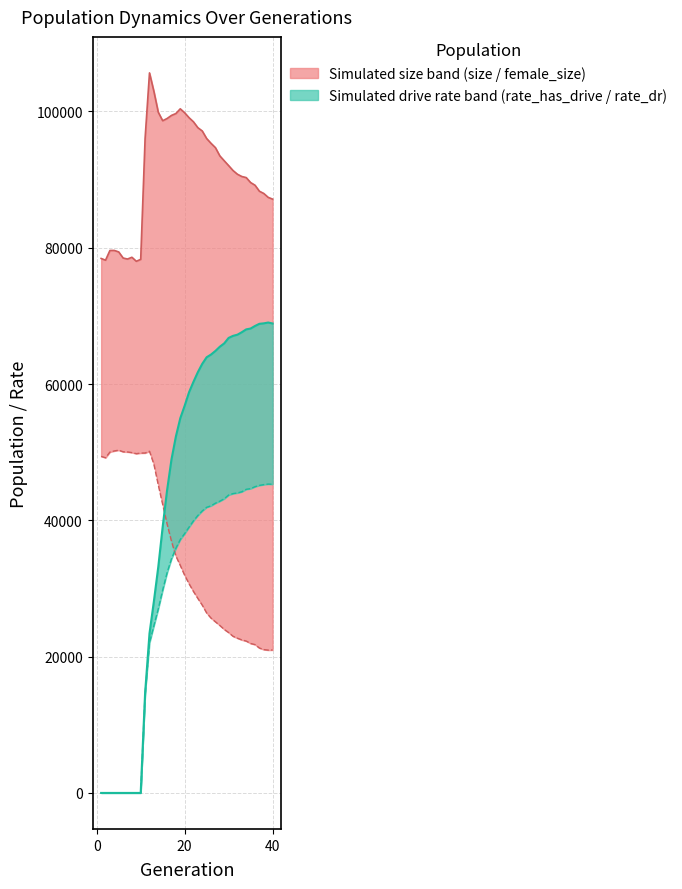

At which label does rate_dr reach its minimum?

1